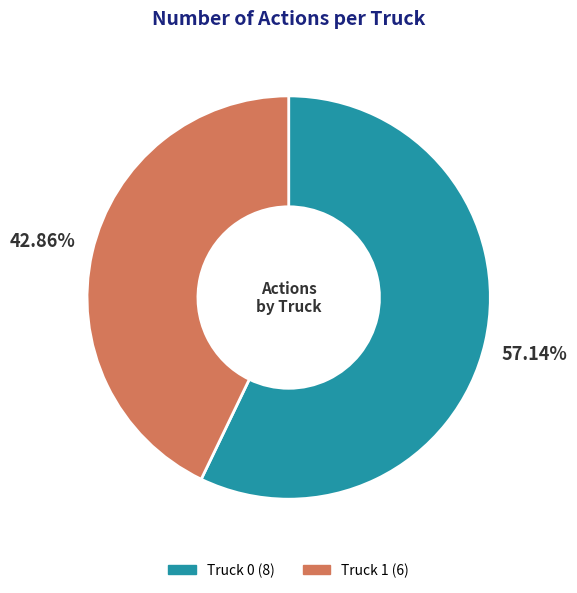

Rank the categories by value from lowest to highest.

Truck 1, Truck 0